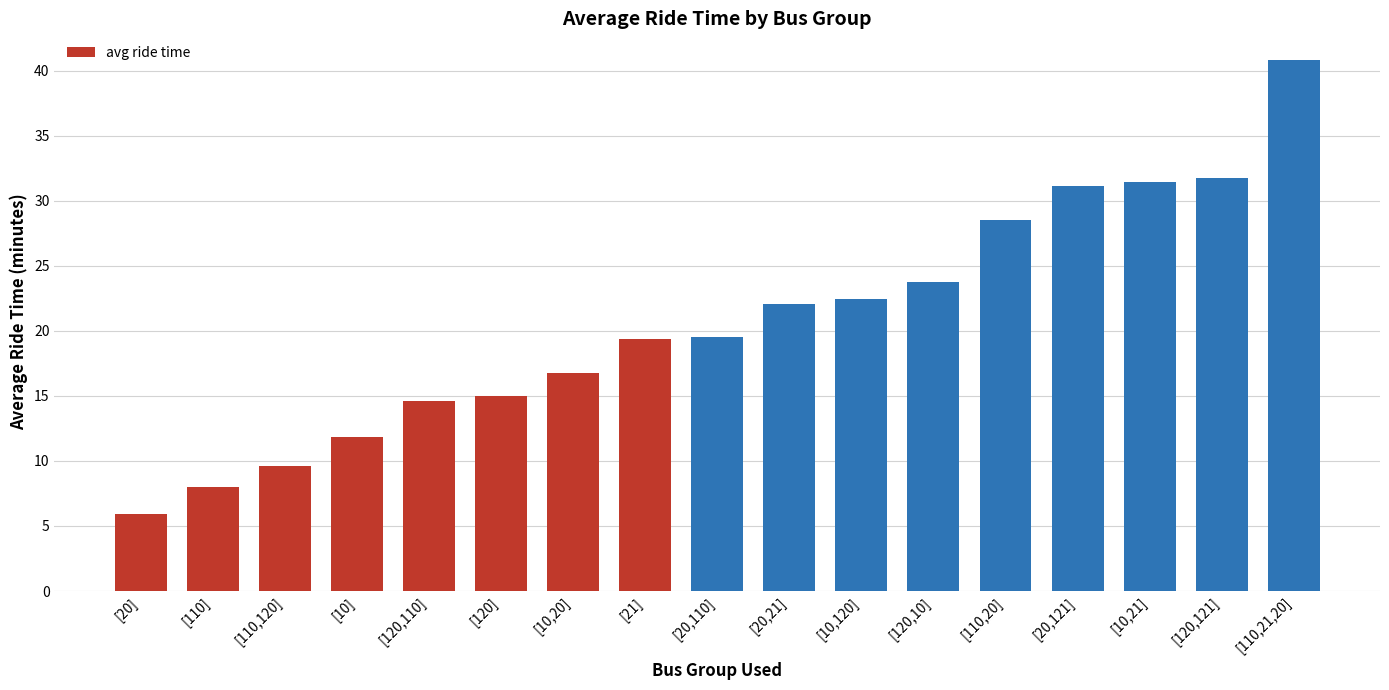

How many values exceed 19?

10